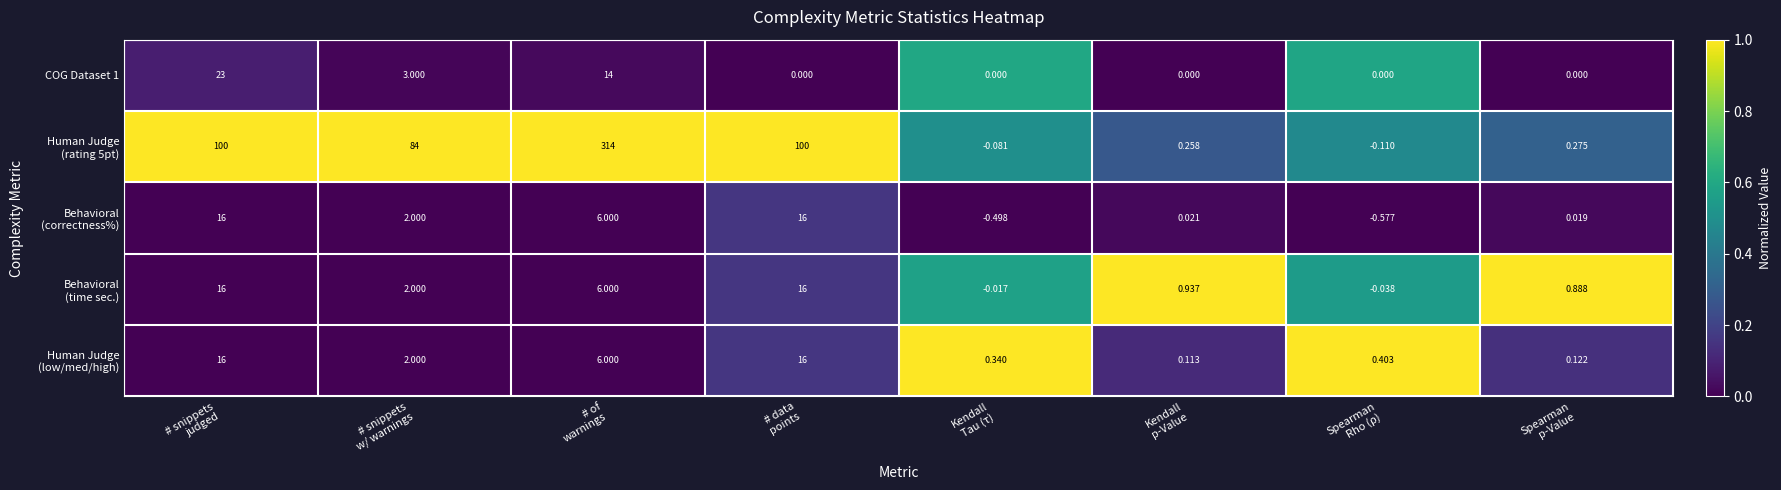

How many series are shown in this chart?

5